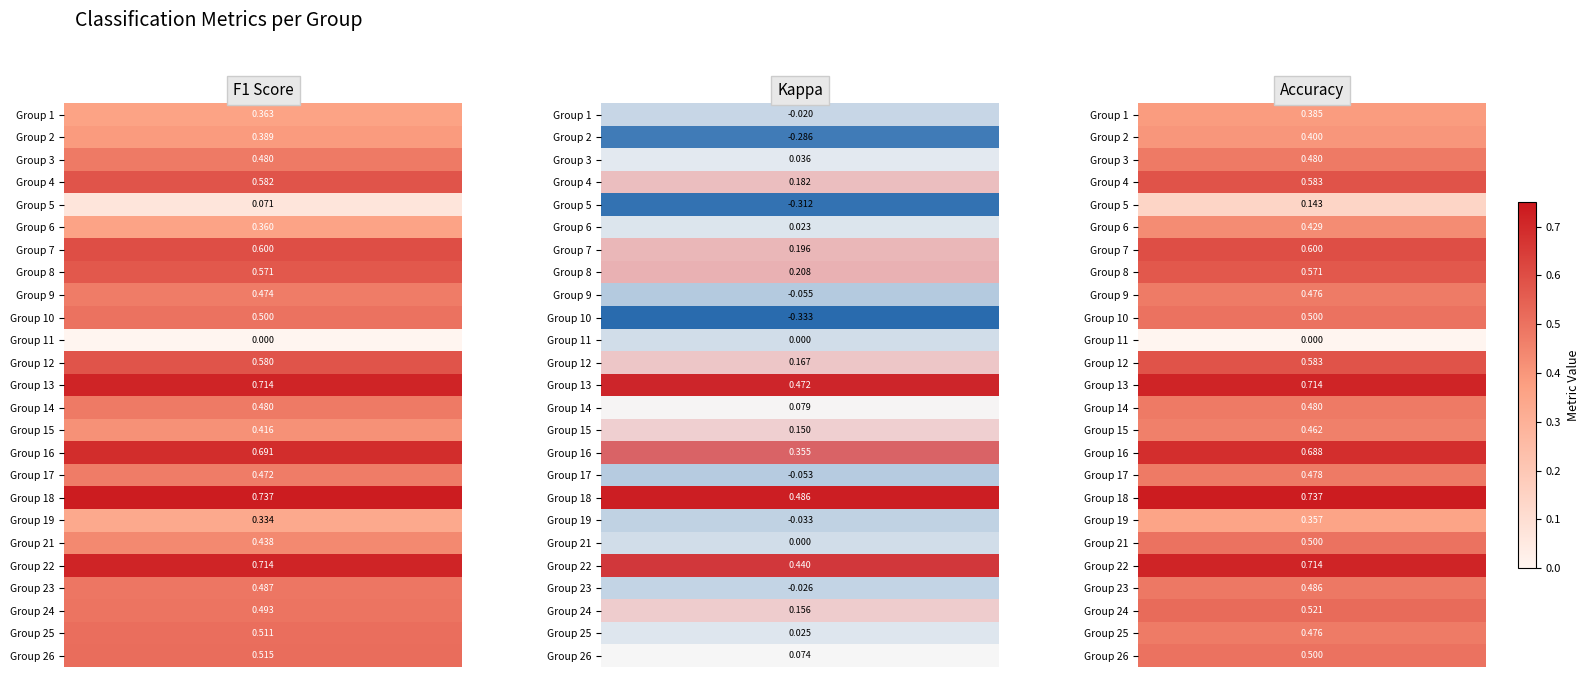

Which category has the lowest value across all series?

kappa